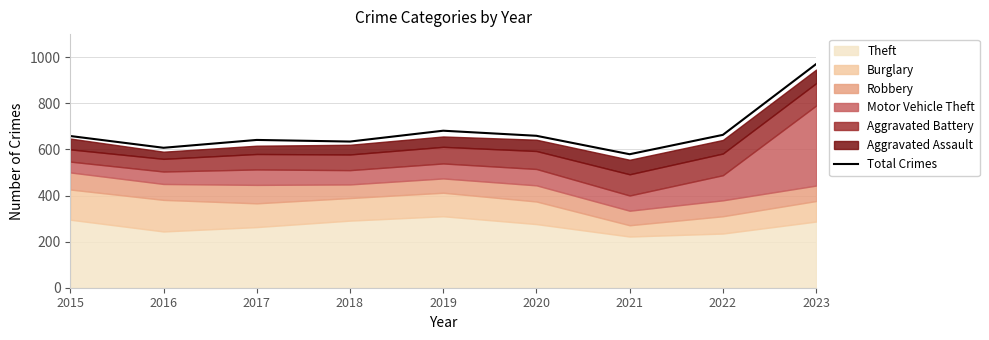

True or false: Total Crimes has a value of 681 at 2019.

True